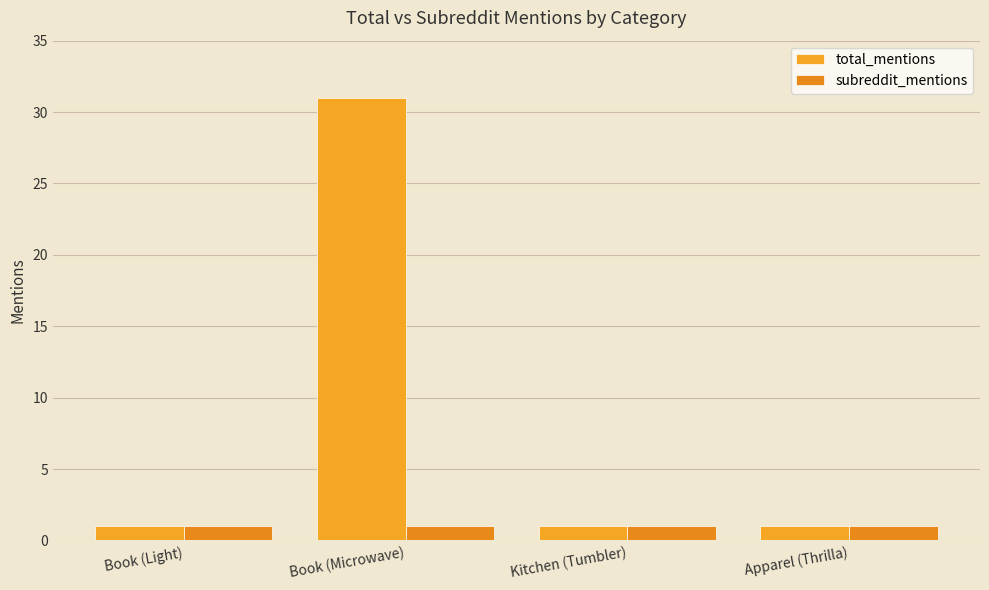

List the series in order of their peak value, lowest first.

subreddit_mentions, total_mentions